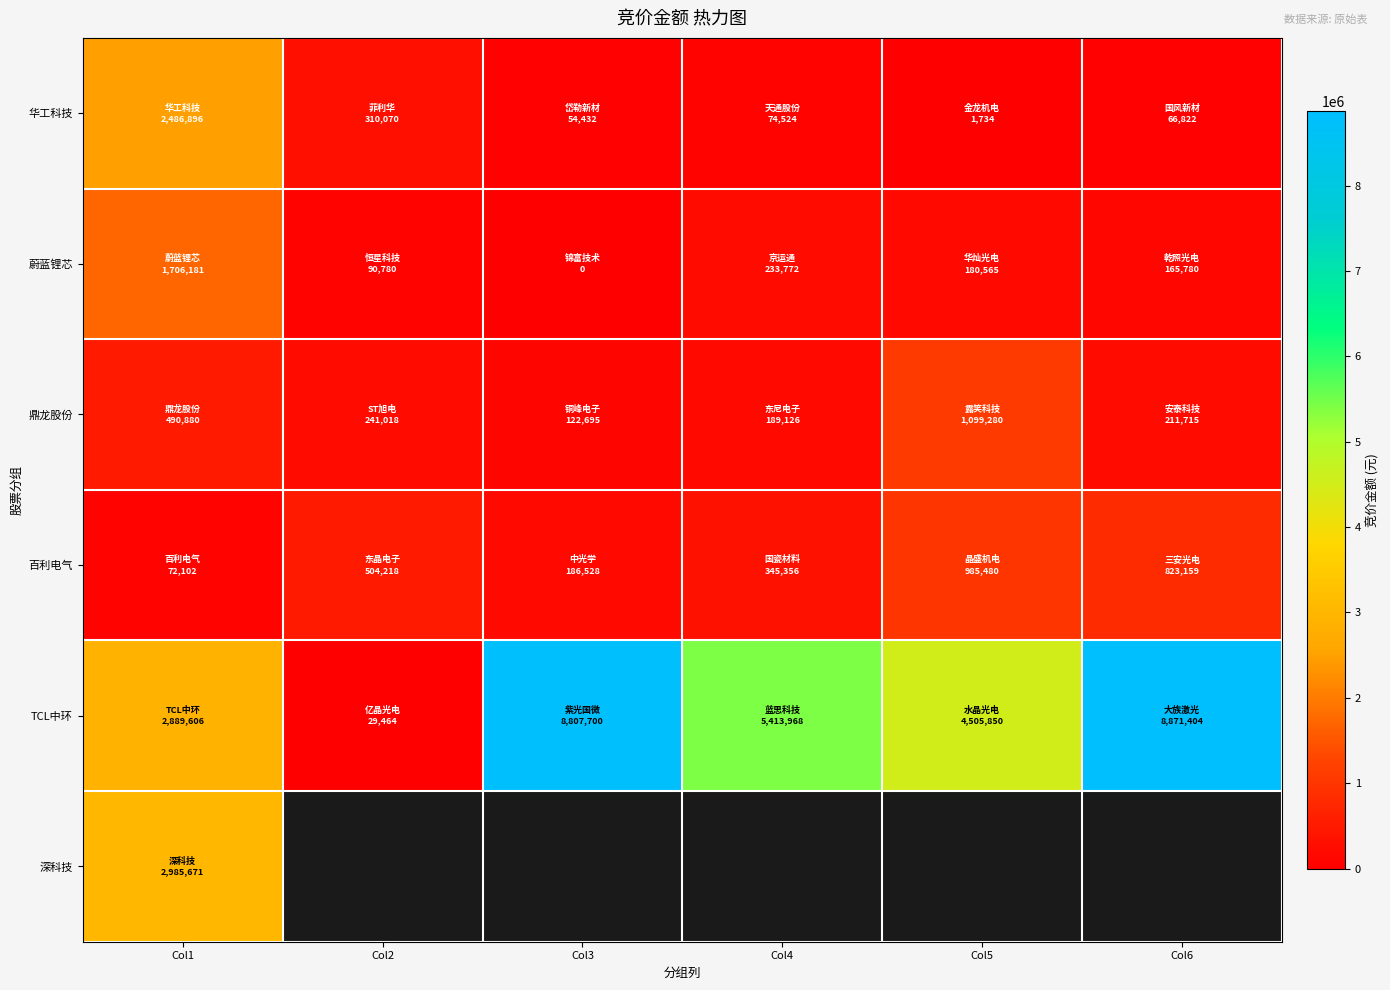

Rank the categories by TCL中环 value from lowest to highest.

Col2, Col1, Col5, Col4, Col3, Col6